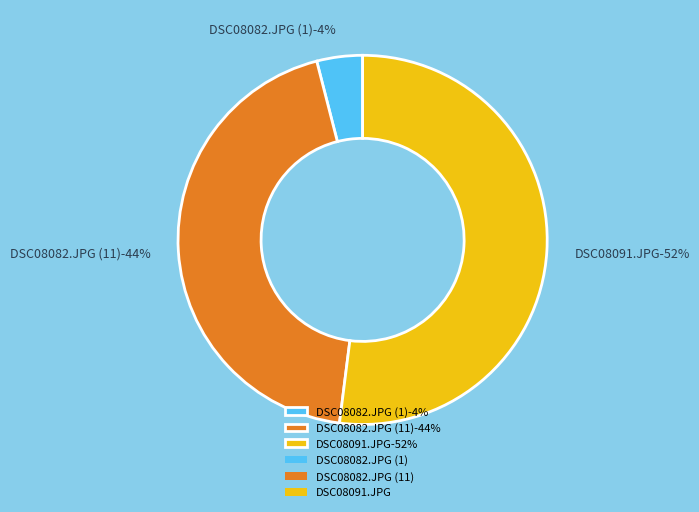

Combined, what portion of the pie is DSC08082.JPG (1) and DSC08091.JPG?

56.0%